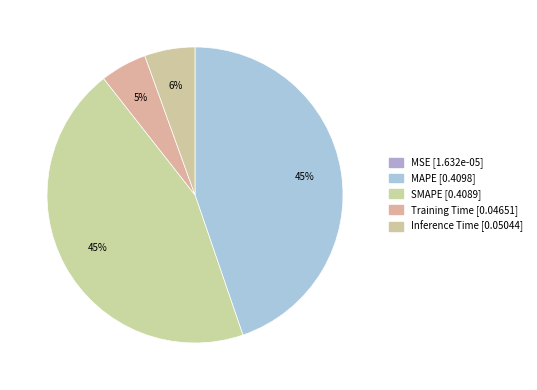

Combined, what portion of the pie is MSE and Inference Time?

5.5%